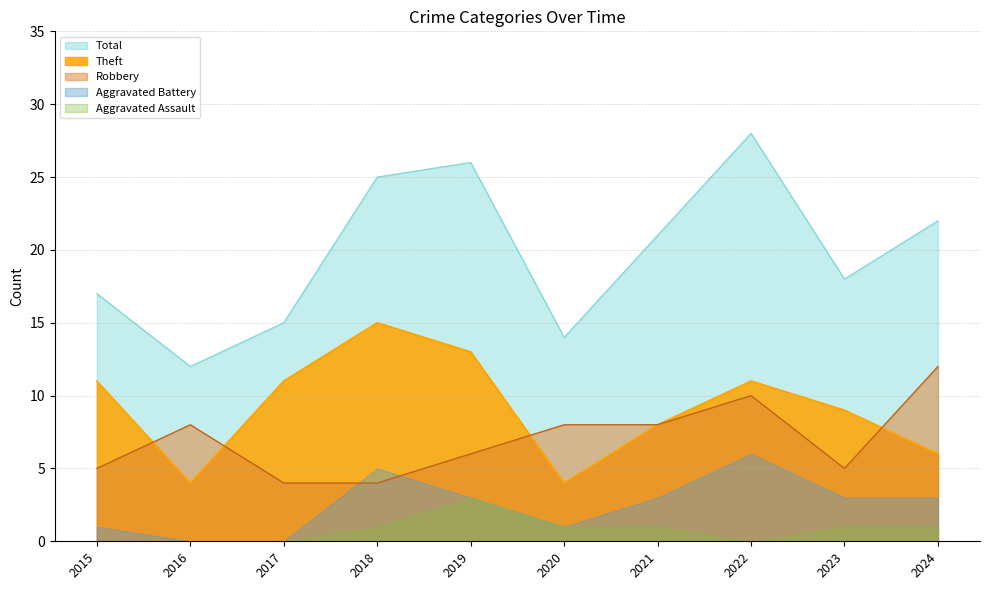

Rank the categories by Robbery value from lowest to highest.

2017, 2018, 2015, 2023, 2019, 2016, 2020, 2021, 2022, 2024